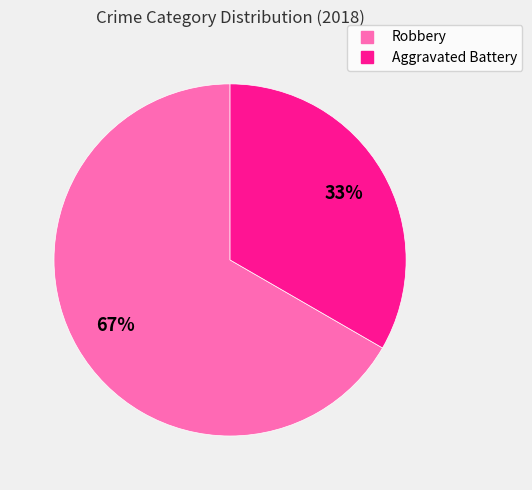

Which category has the biggest portion of the pie?

Robbery